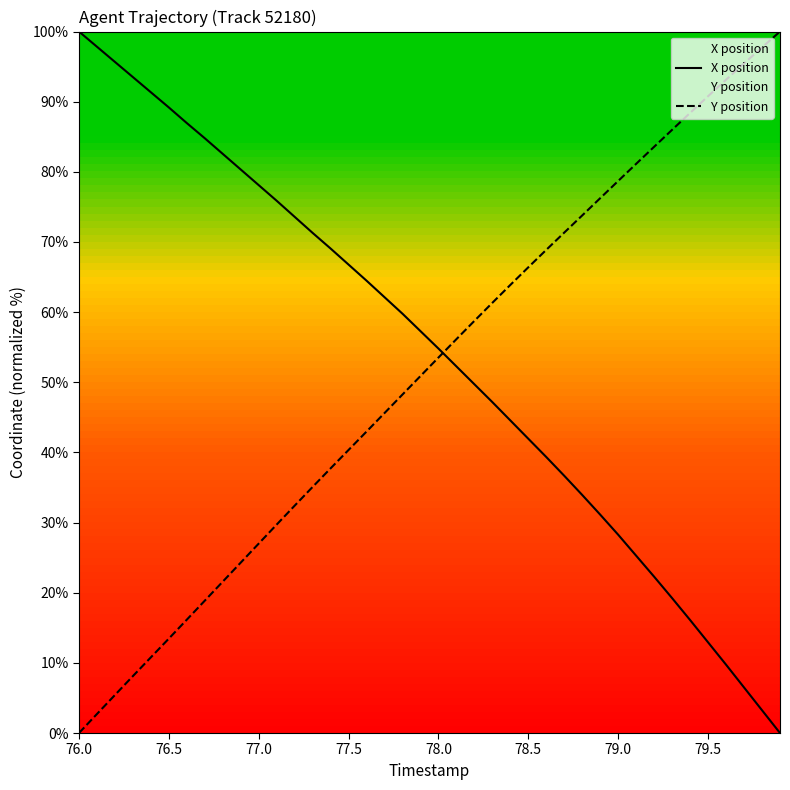

What is the difference between the maximum and minimum values in the X position series?

100.0